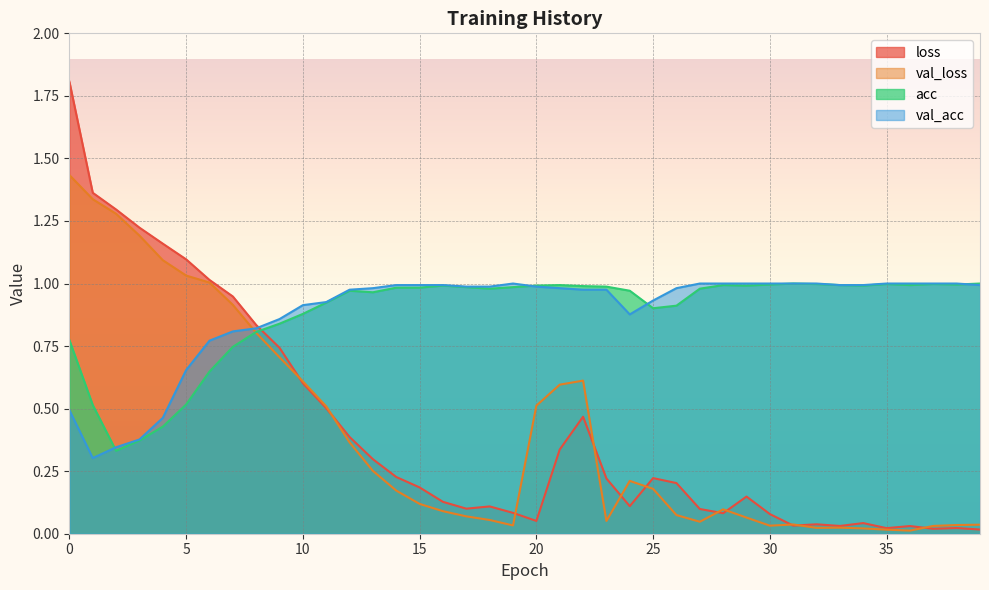

What value does the loss series have at 5?

1.1